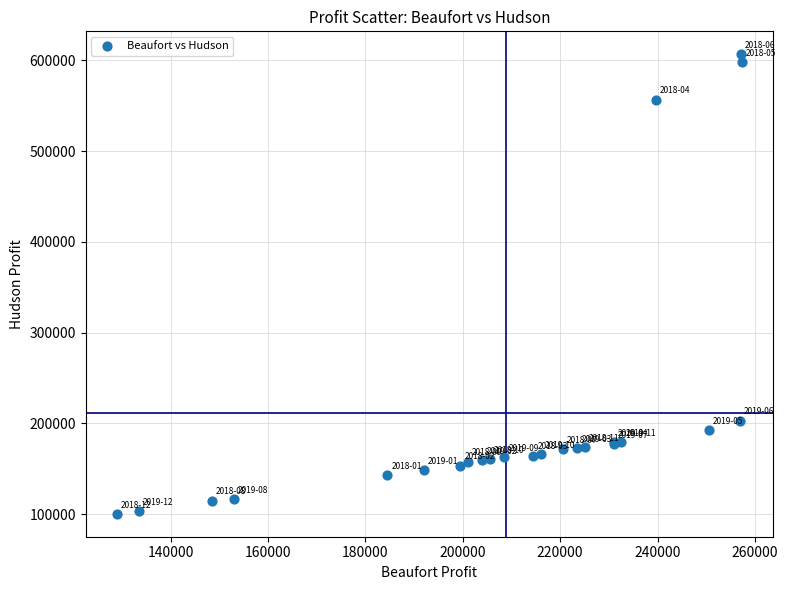

What Y value in the scatter plot is closest to 353574?

203125.0